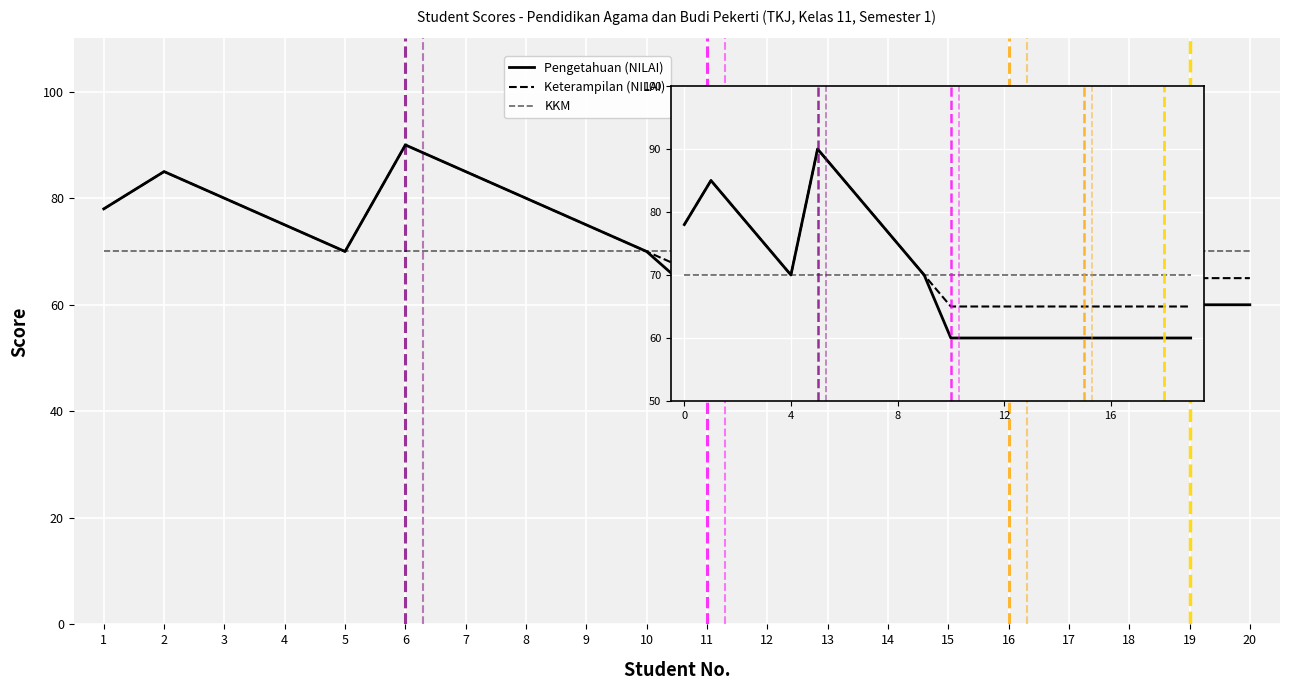

What is the maximum value shown in the chart?

90